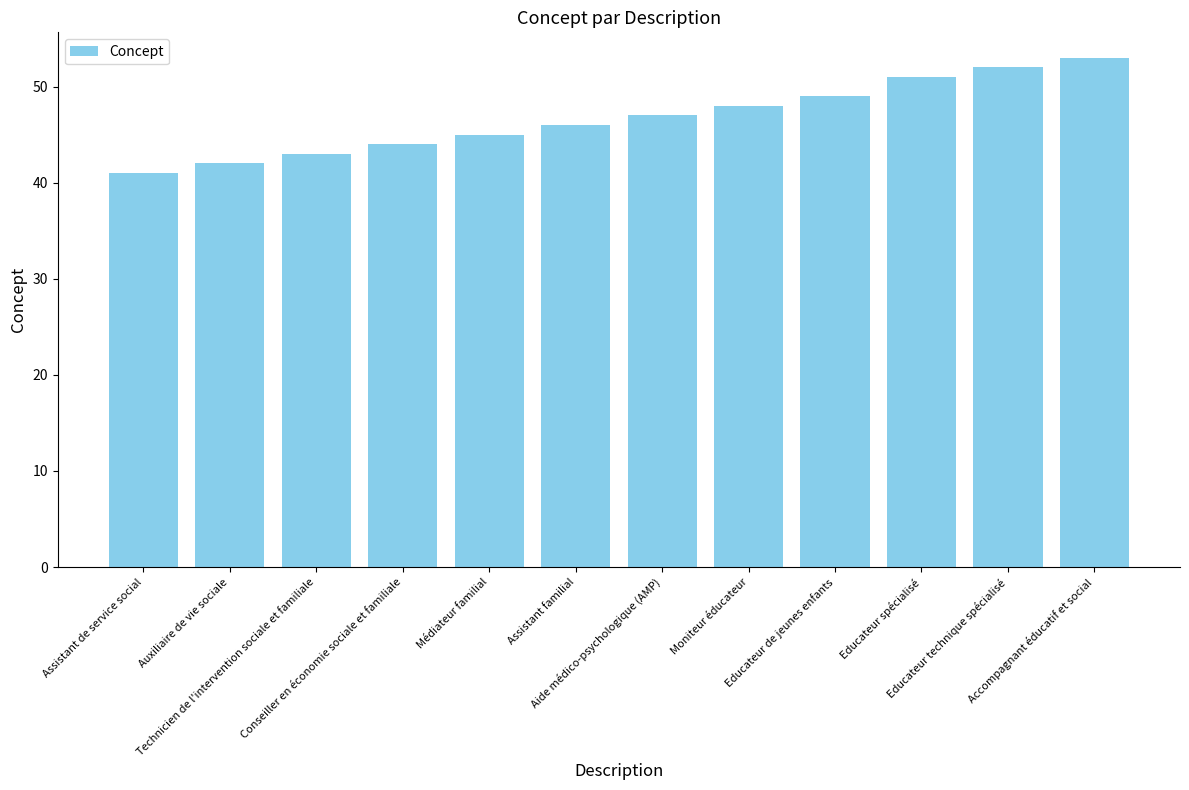

What is the maximum value shown in the chart?

53